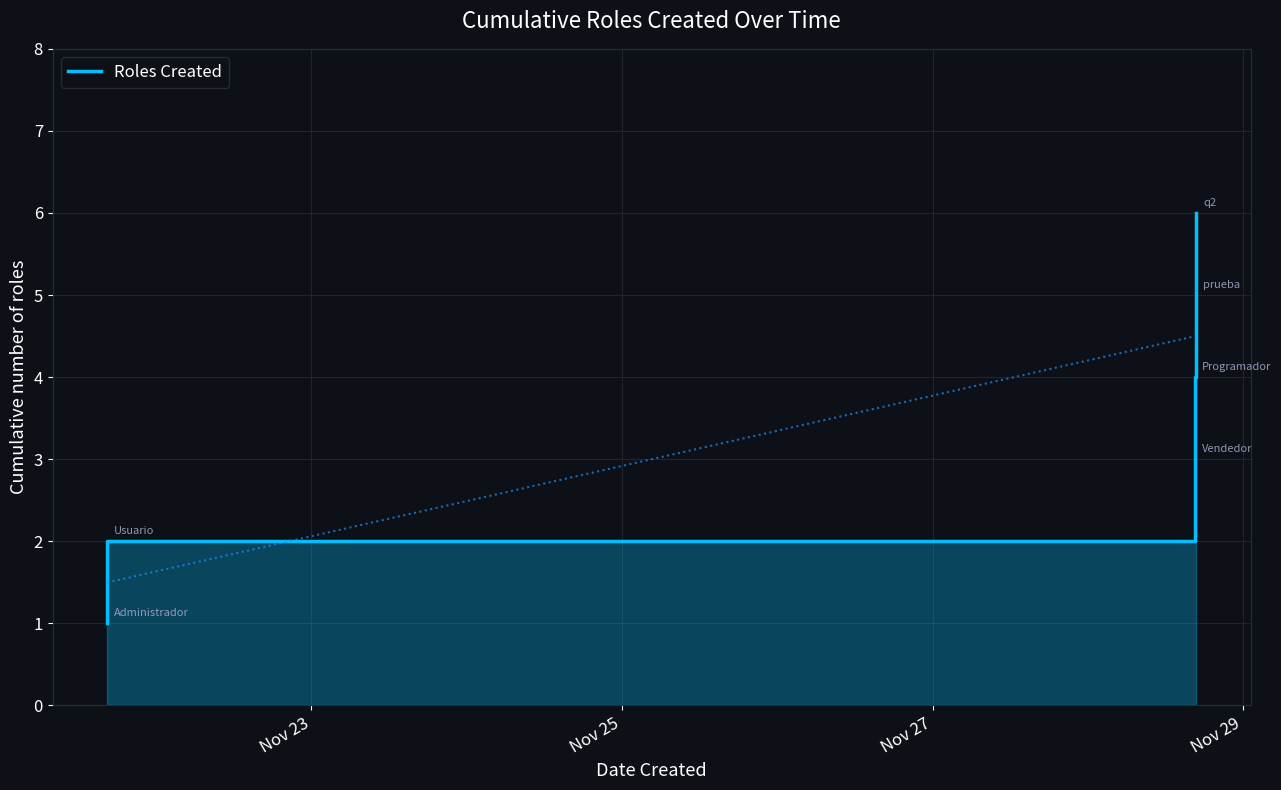

What is the sum of all values?

21